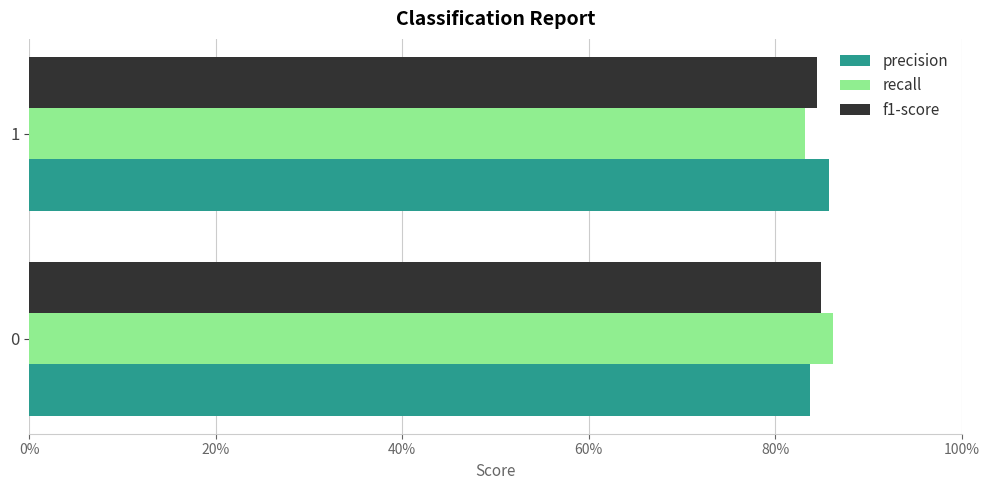

What is the lowest value of the f1-score series?

0.8